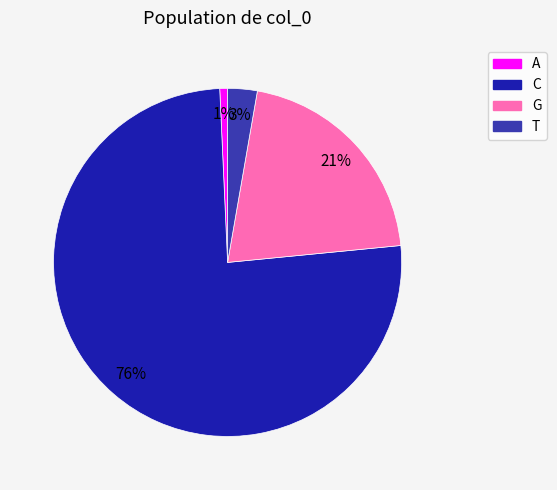

Which slice is the smallest?

A